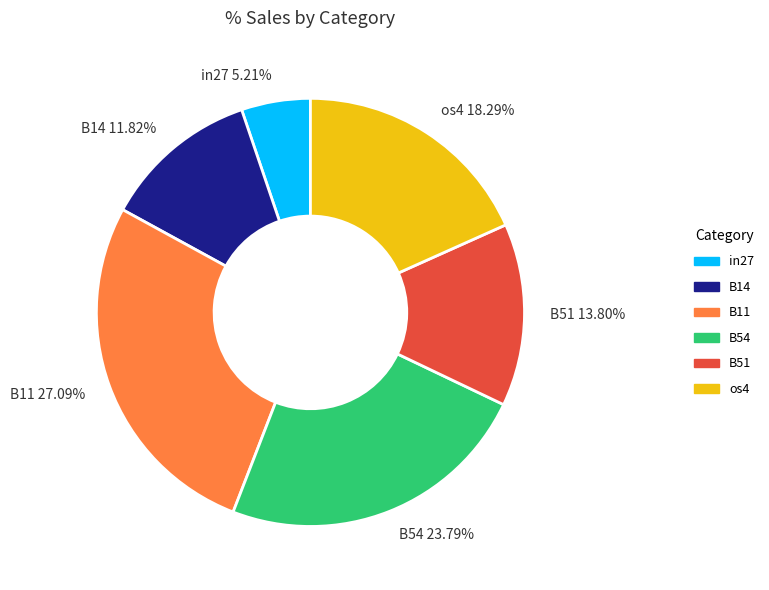

Which slice is the smallest?

in27 5.21%